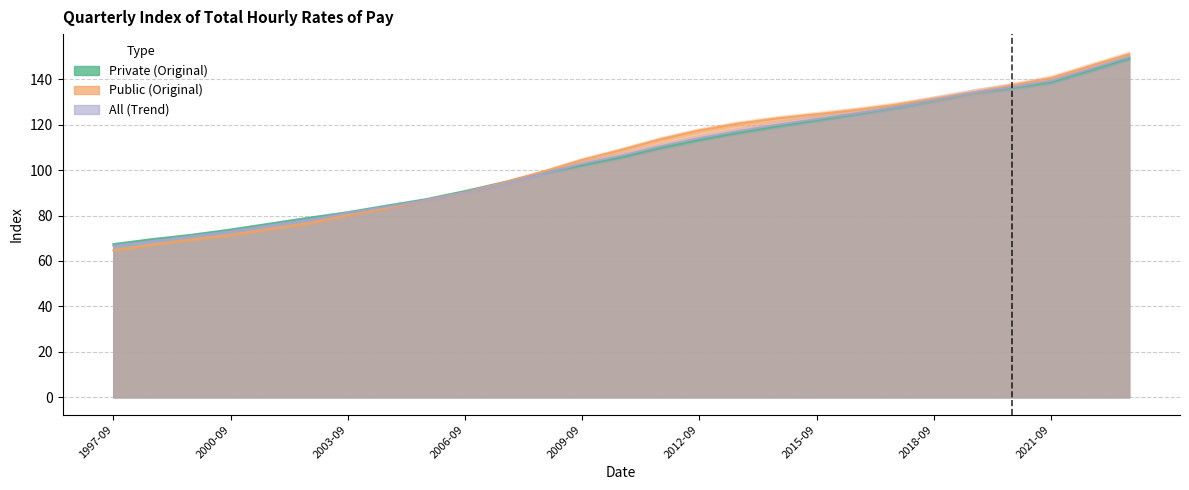

Which category has the highest value across all series?

2023-06-01